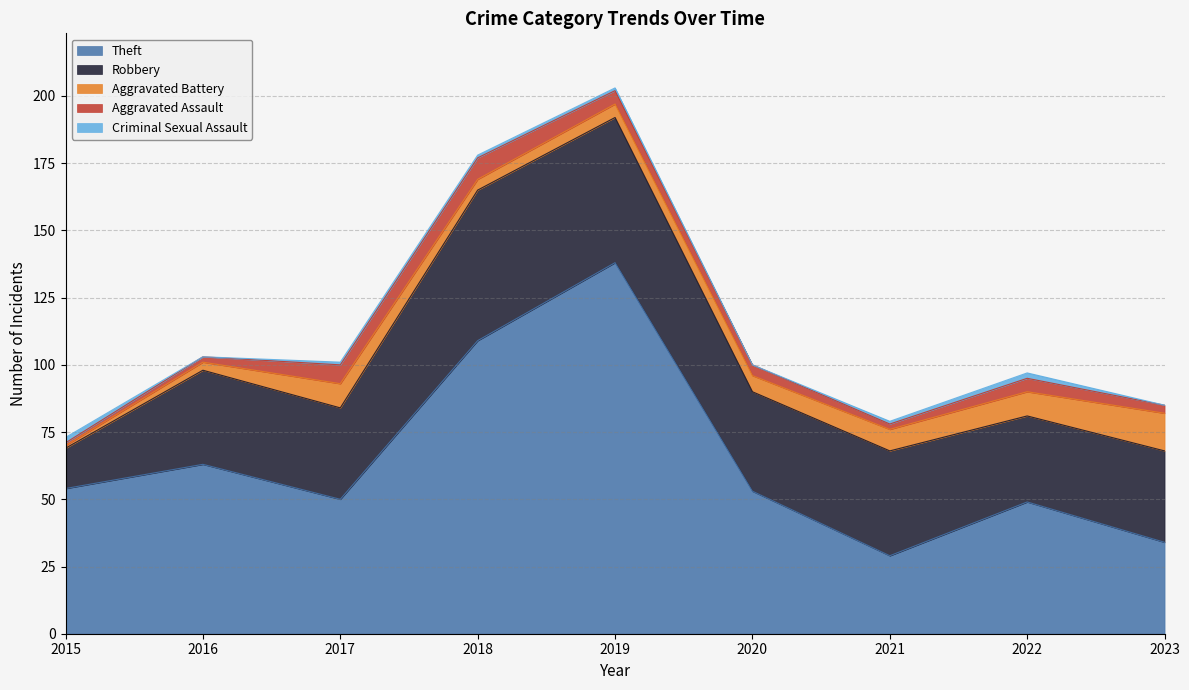

Does the chart display data point markers on the line(s)?

No